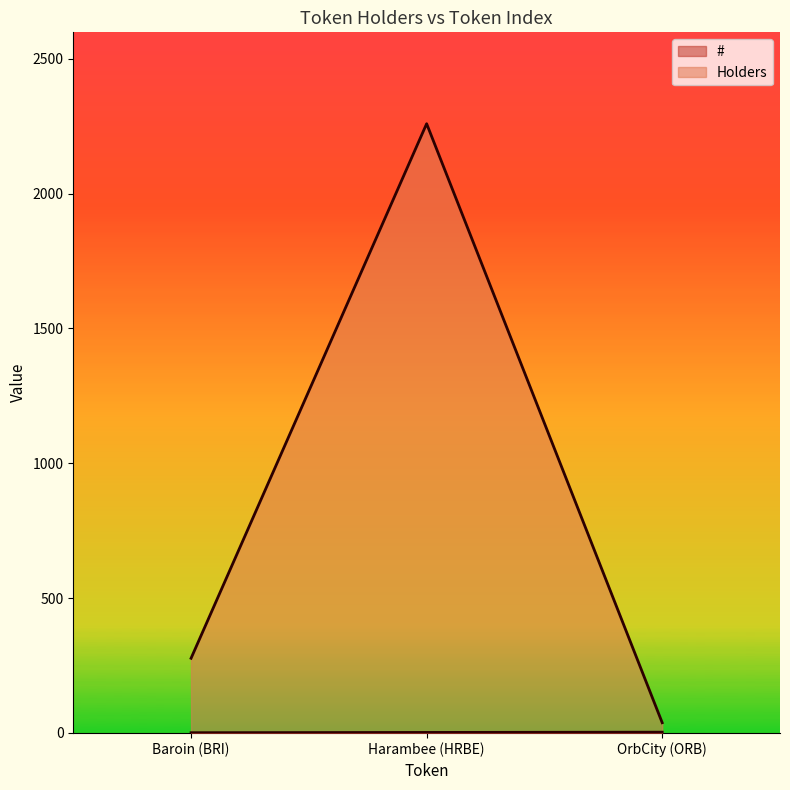

How many lines are shown in the chart?

2